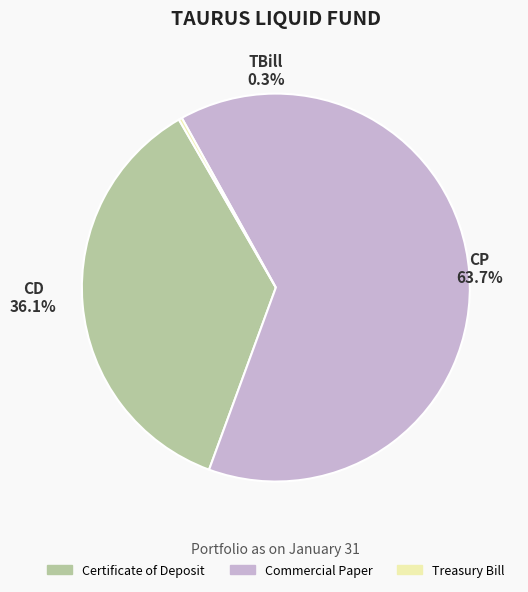

Does any single category account for the majority?

Yes